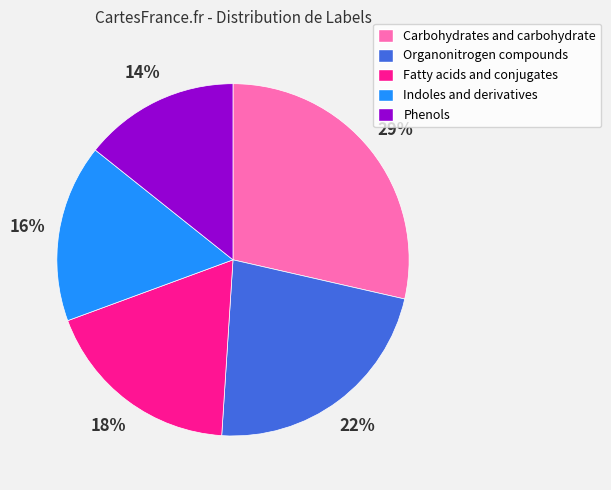

Does any single category account for the majority?

No